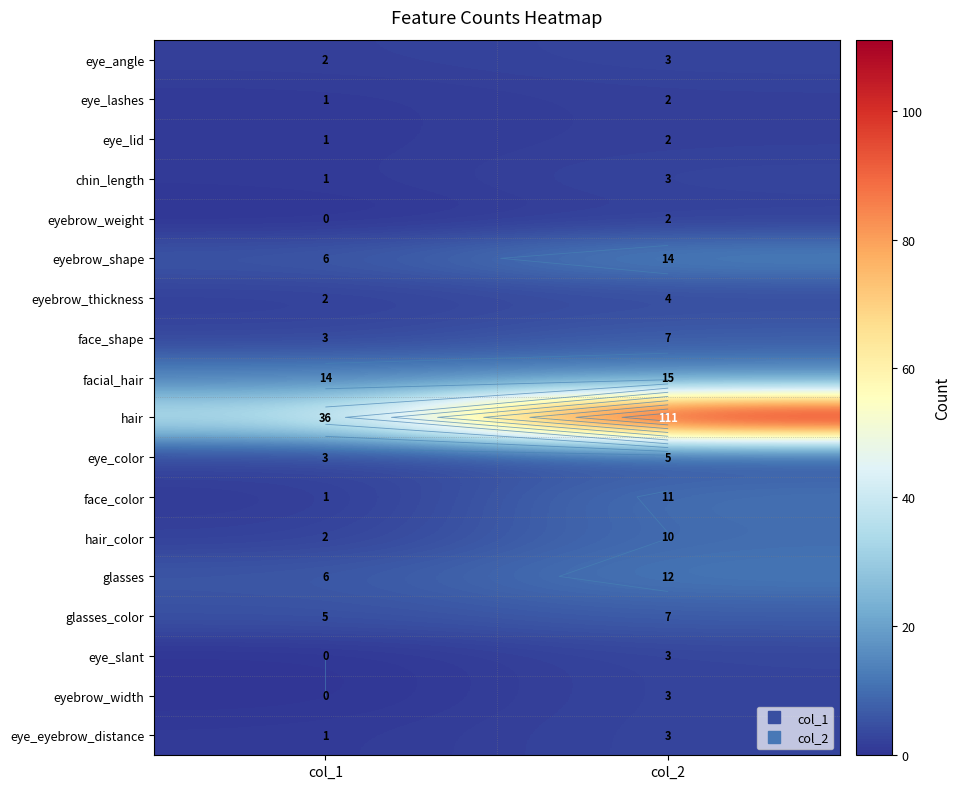

The value of glasses_color at col_2 is 7. True or false?

True